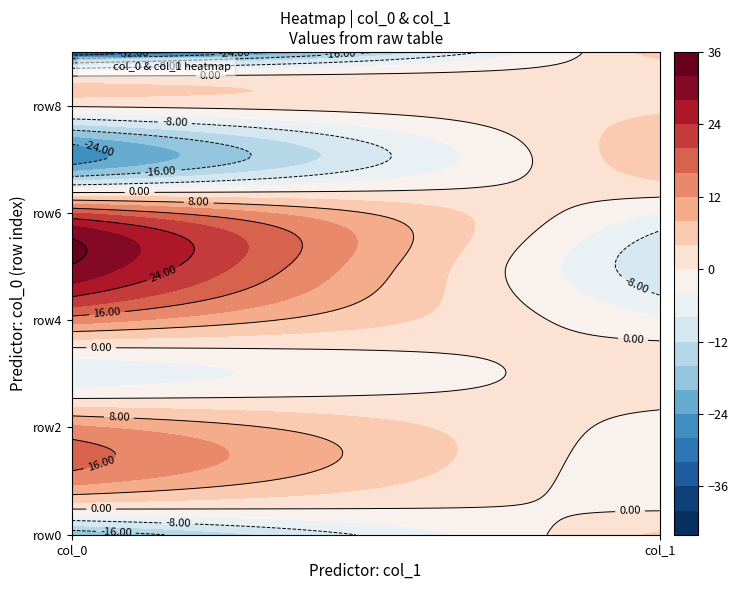

The value of 1 at 2 is -0.7. True or false?

False